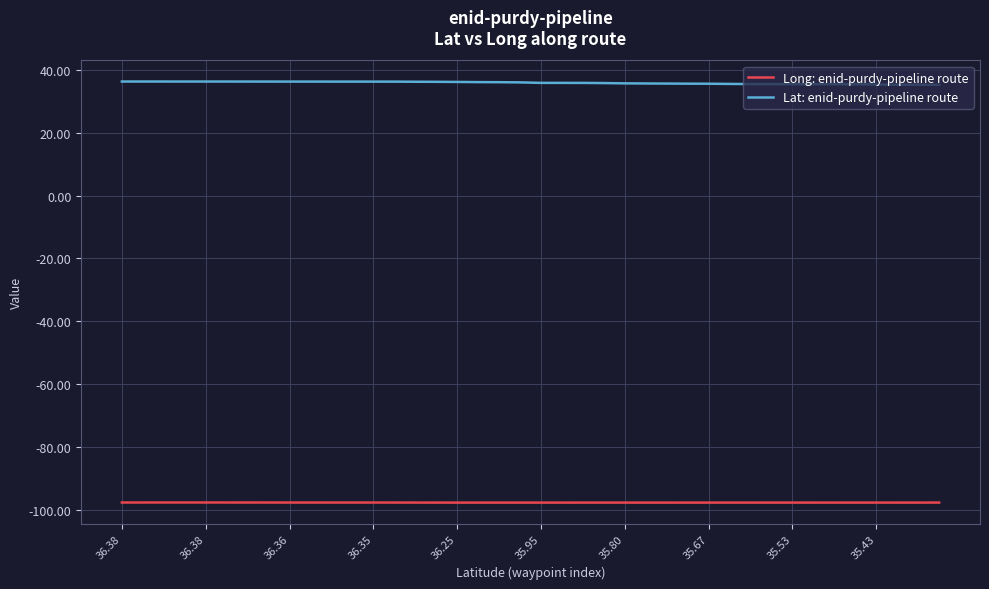

What are all the series names shown in the legend?

Long: enid-purdy-pipeline route, Lat: enid-purdy-pipeline route